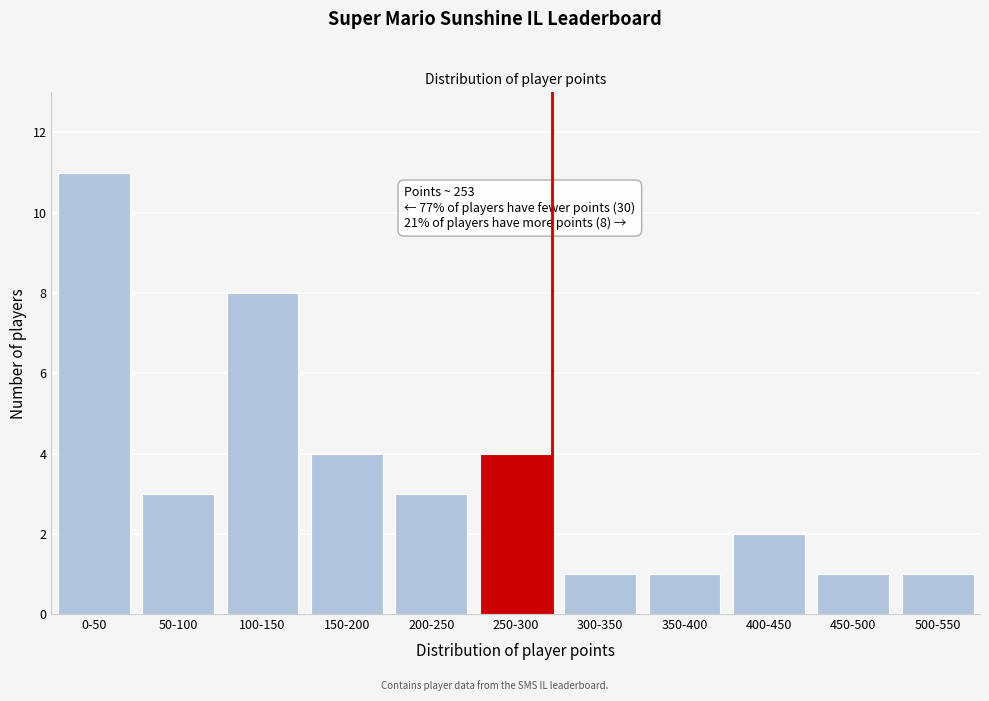

Reading left to right, list all the values displayed in this chart.

11	3	8	4	3	4	1	1	2	1	1